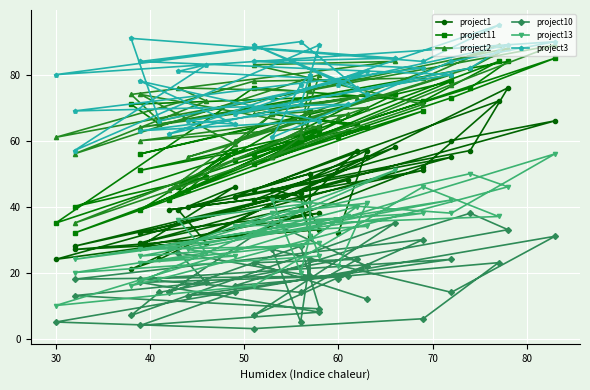

Which series has the largest range (max minus min)?

project1